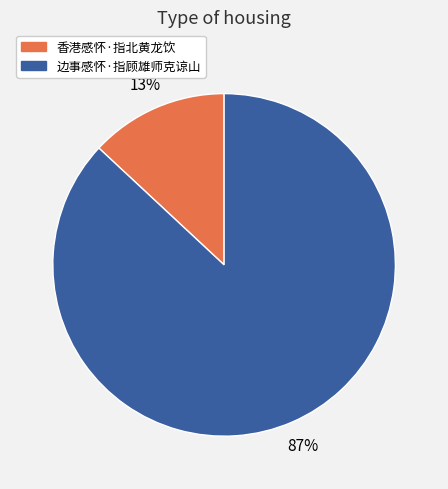

To the nearest percent, what is the difference between the largest and smallest slice percentages?

74%